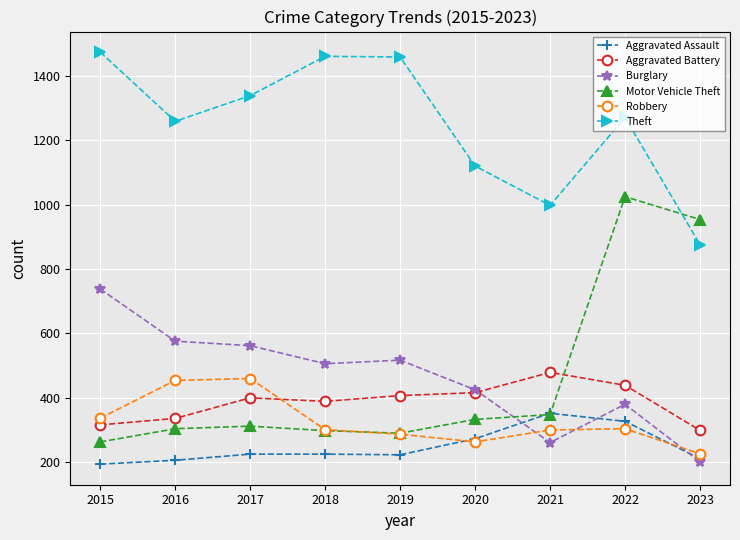

How many data points in Motor Vehicle Theft are less than 312?

4